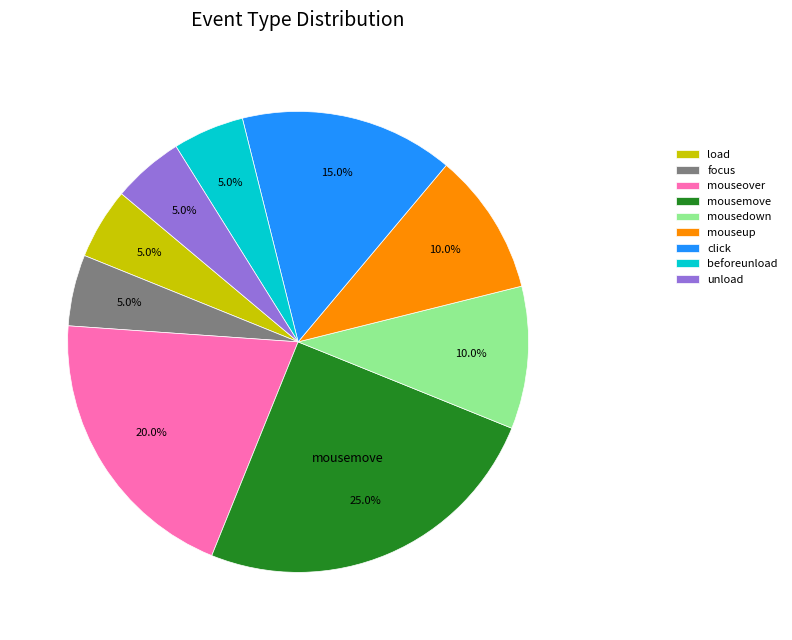

What is the largest slice in the pie chart?

mousemove